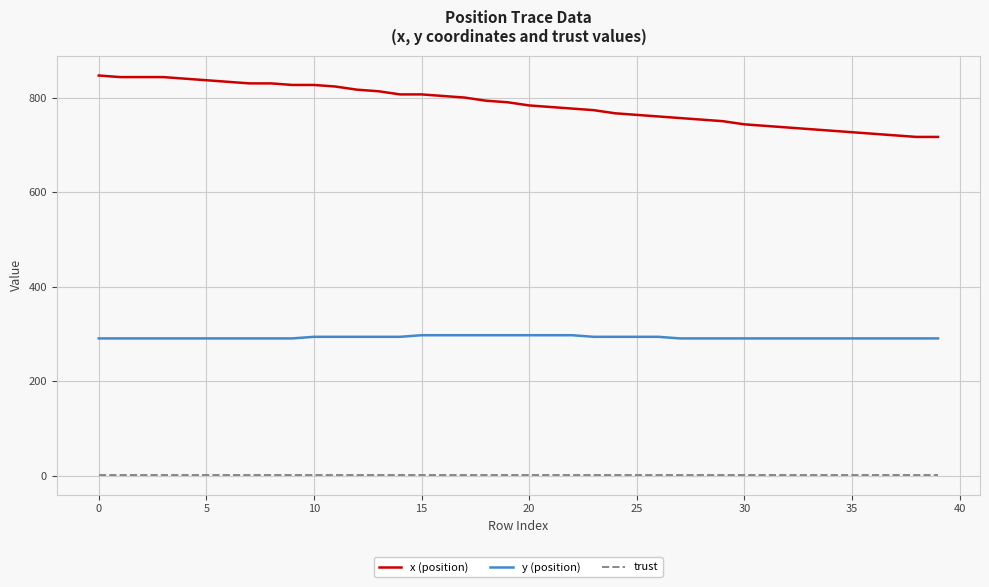

Which series has the largest total across all categories?

x (position)